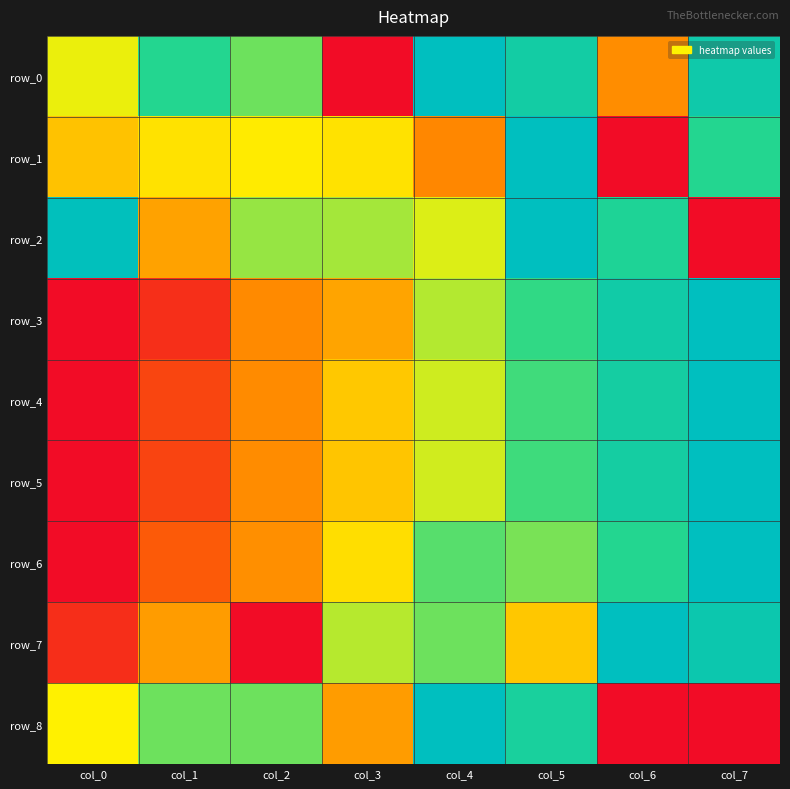

At which label is row_0 closest to 0?

col_3